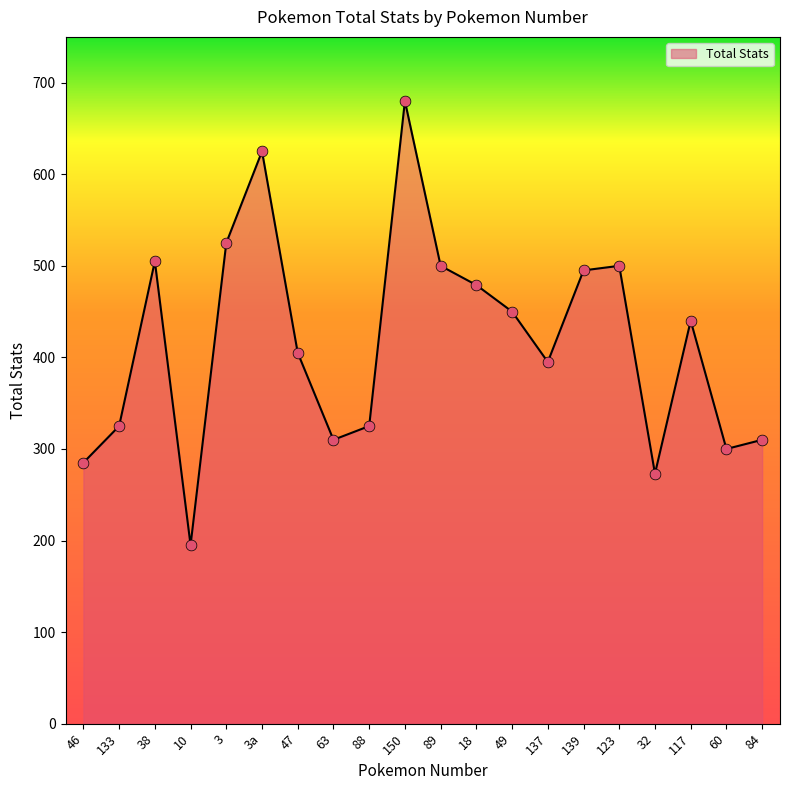

What is the change in value from 3 to 123?

-25